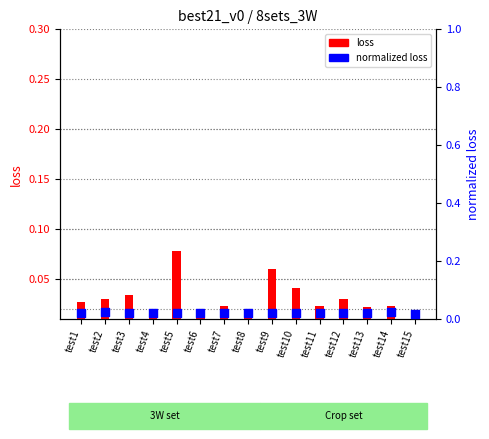

What are all the series names shown in the legend?

loss, normalized loss